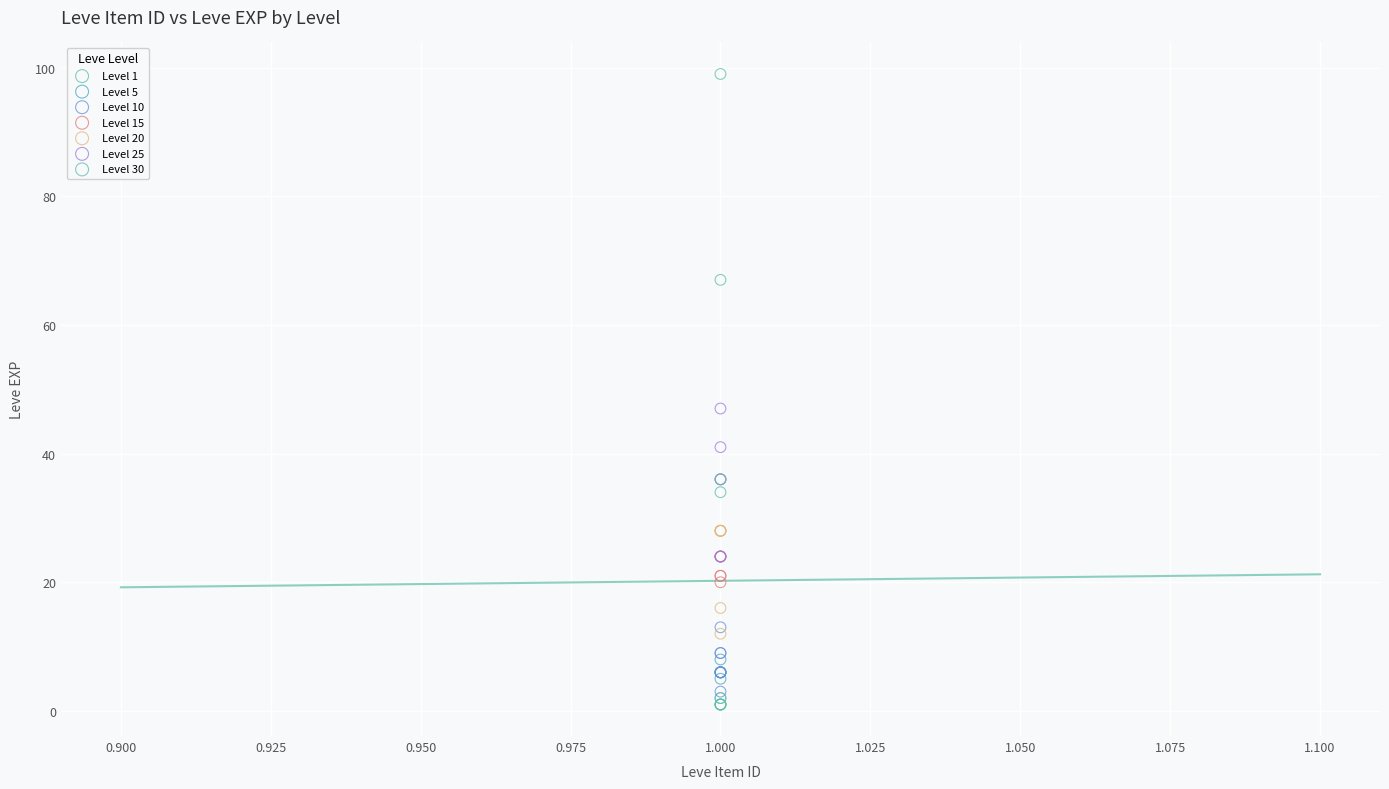

Which series has the widest spread of Y values?

Level 30